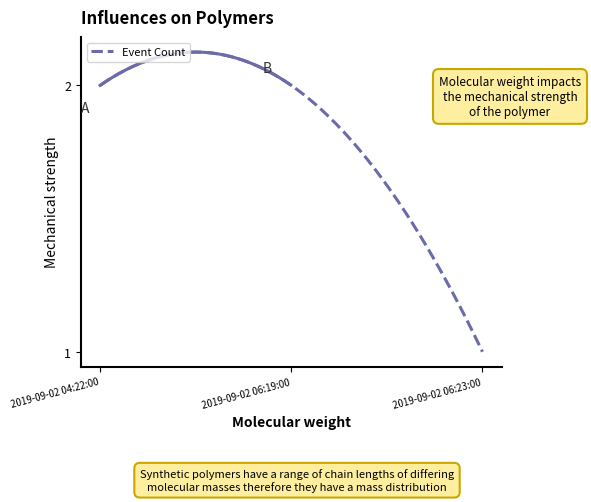

Reading left to right, extract all data points from this chart.

2	2	1